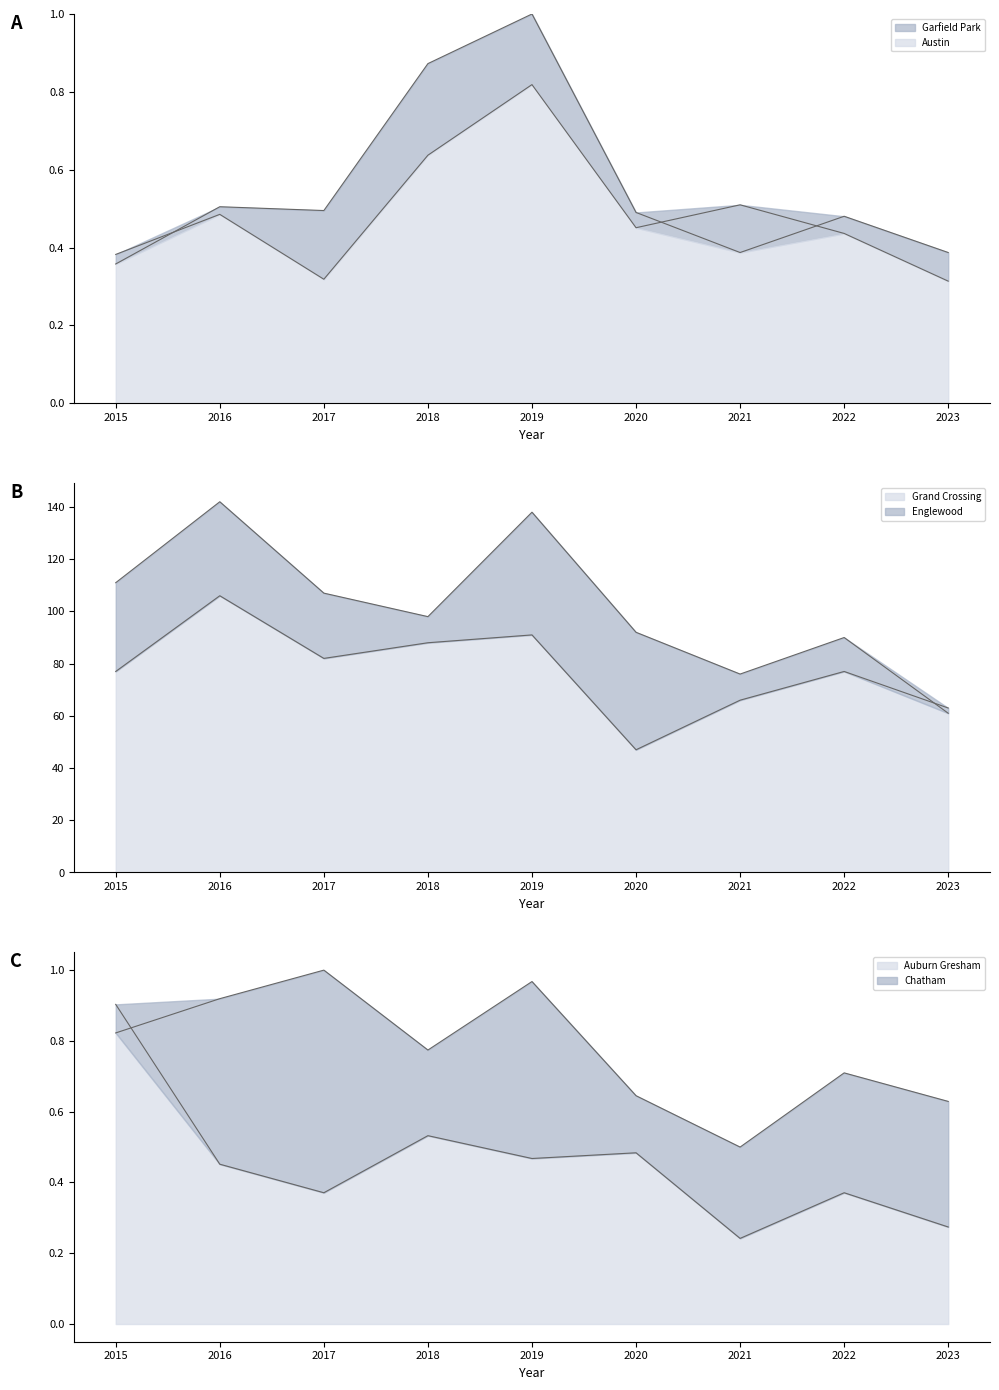

What is the sum of all Auburn Gresham values?

4.1